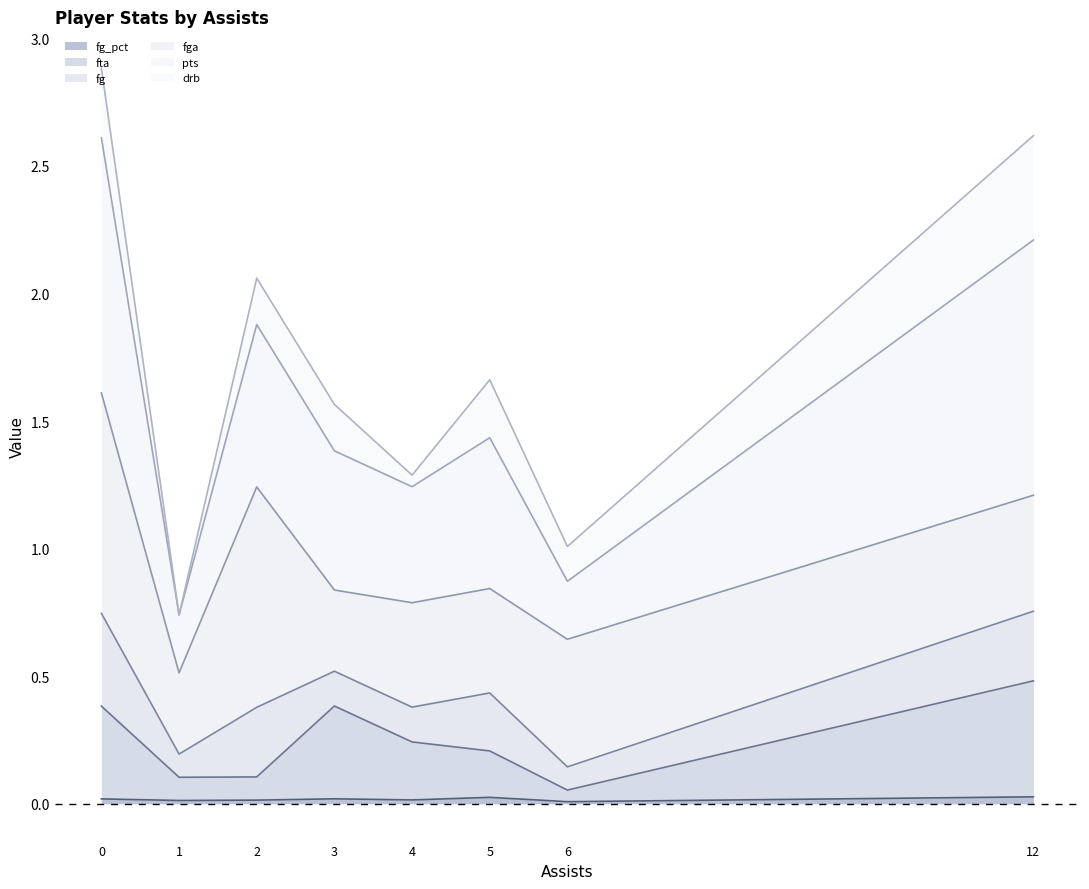

How many fg_pct values are between 0 and 1?

8